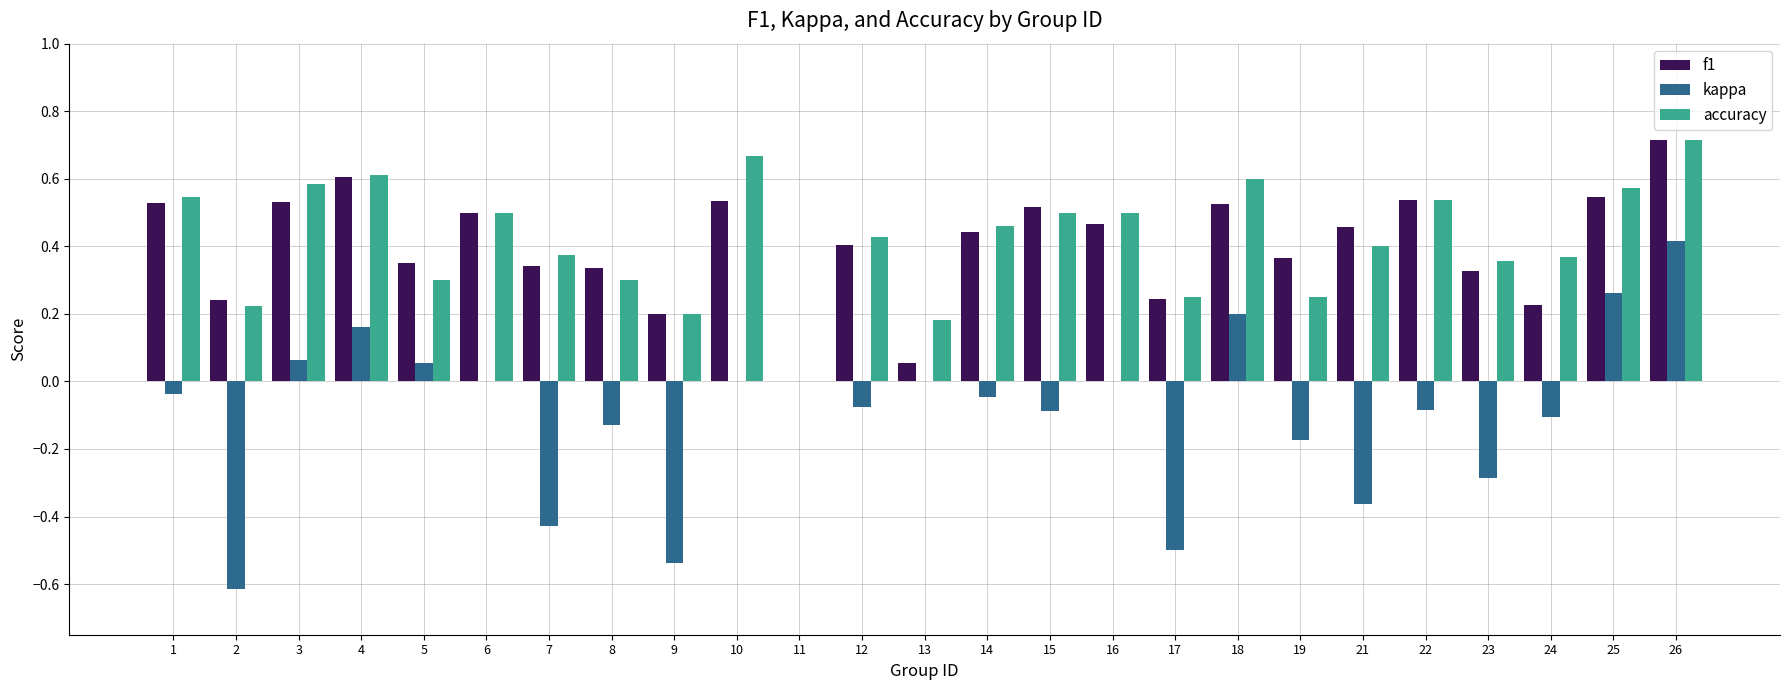

What is the sum of all kappa values?

-2.3